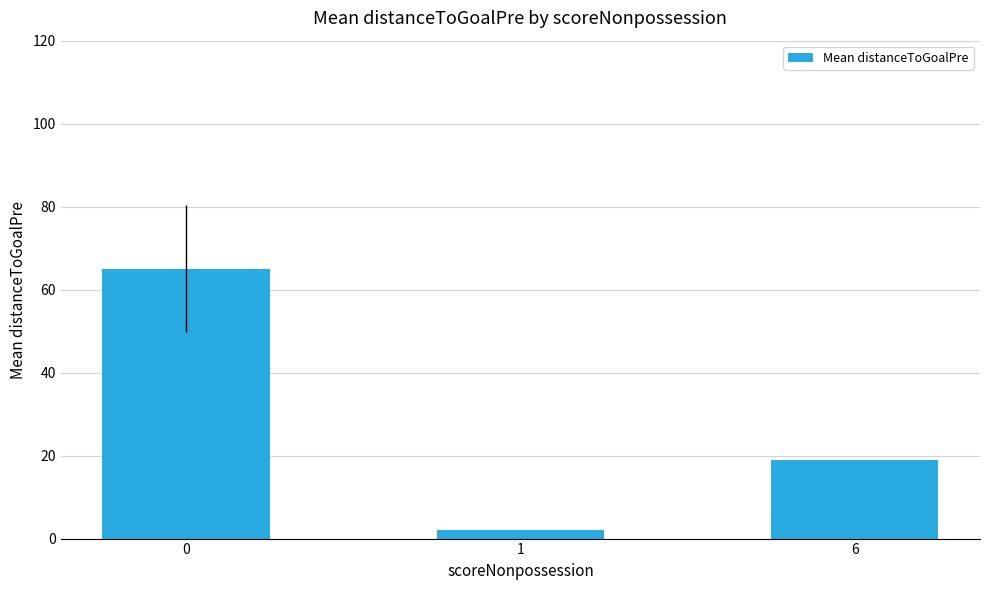

Are the bars horizontal?

No